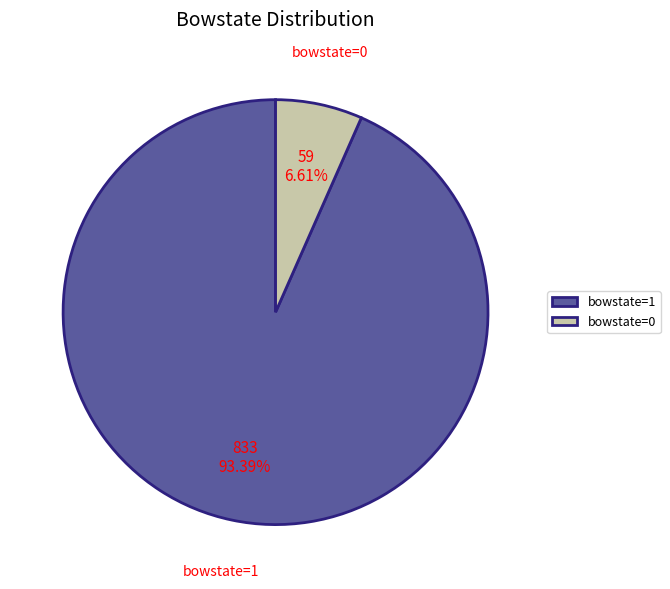

How many slices are in this pie chart?

2